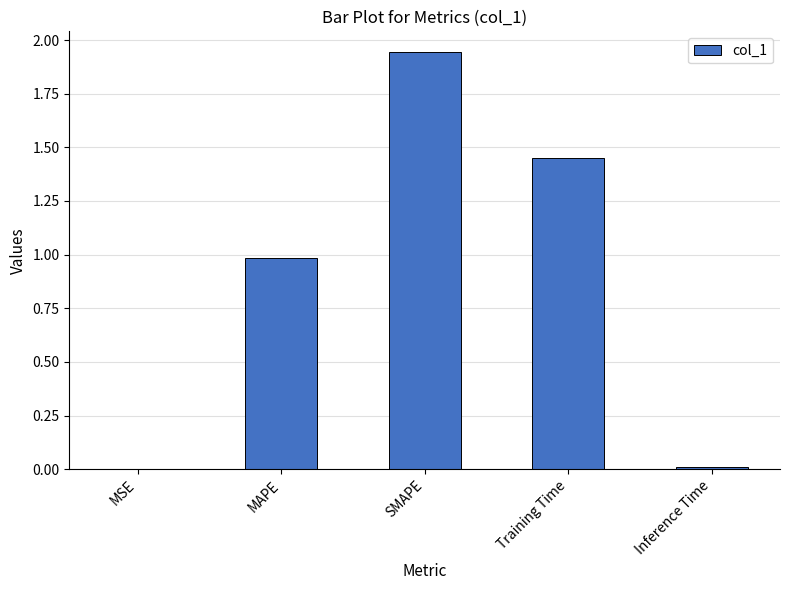

What value does the data have at MAPE?

1.0